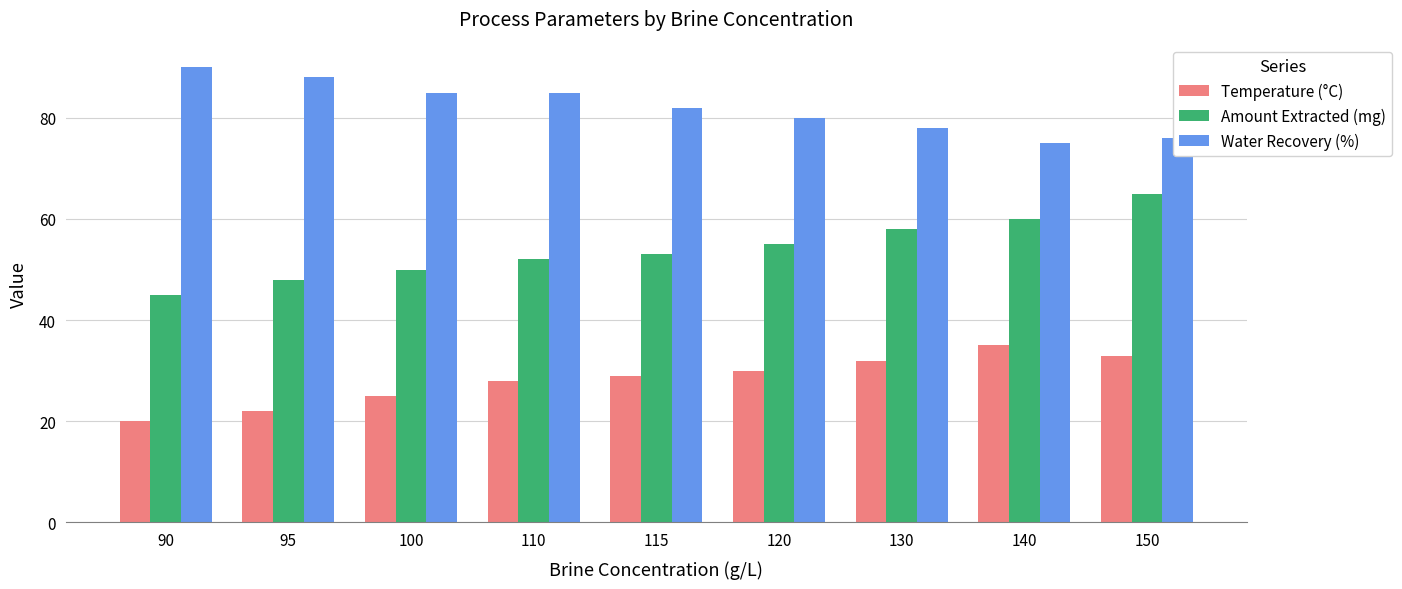

How many Amount Extracted (mg) values are between 50 and 58?

5